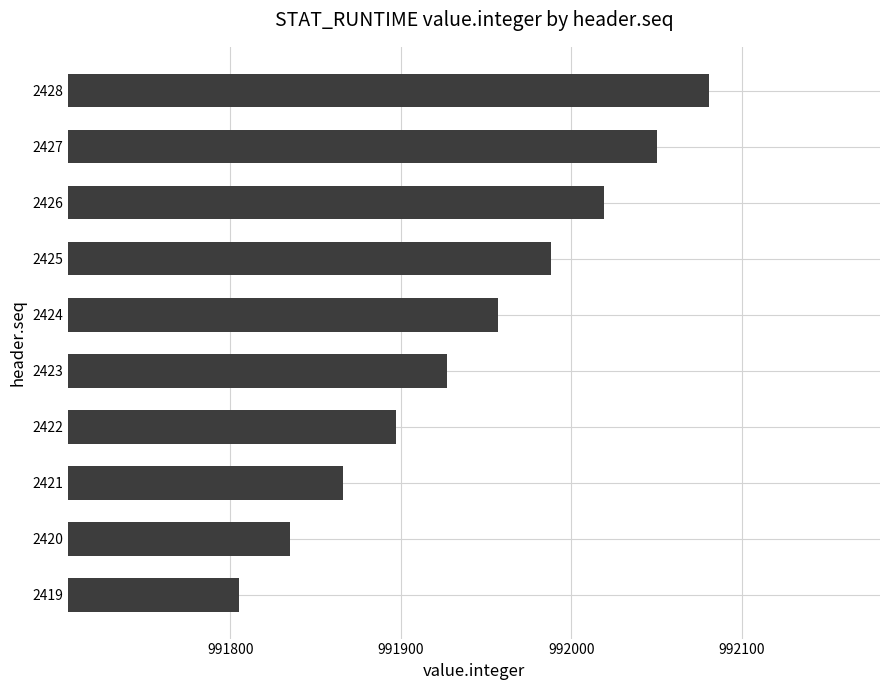

Rank the categories by value from lowest to highest.

2419, 2420, 2421, 2422, 2423, 2424, 2425, 2426, 2427, 2428